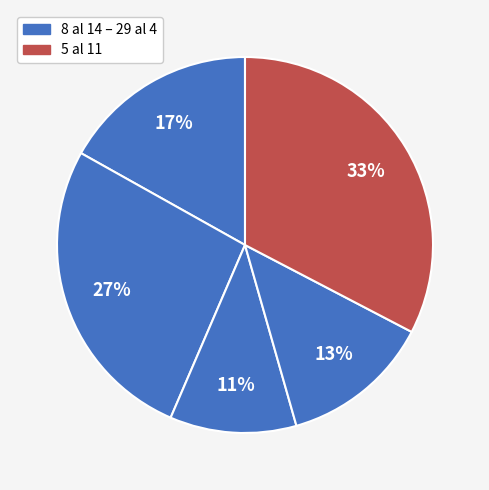

To the nearest percent, what is the average slice percentage?

20%